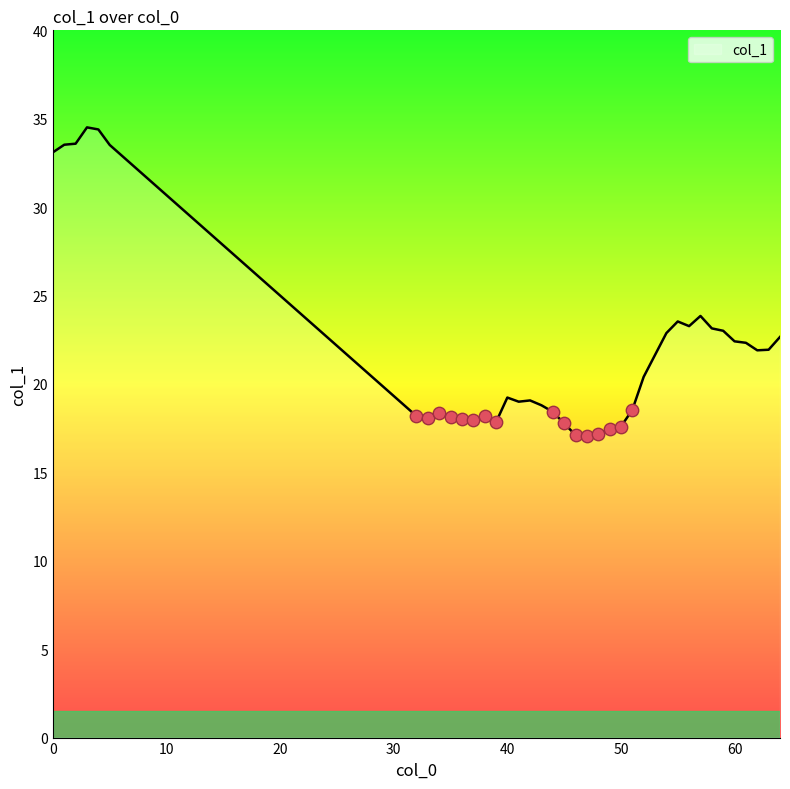

What is the difference between the maximum and minimum values?

17.5